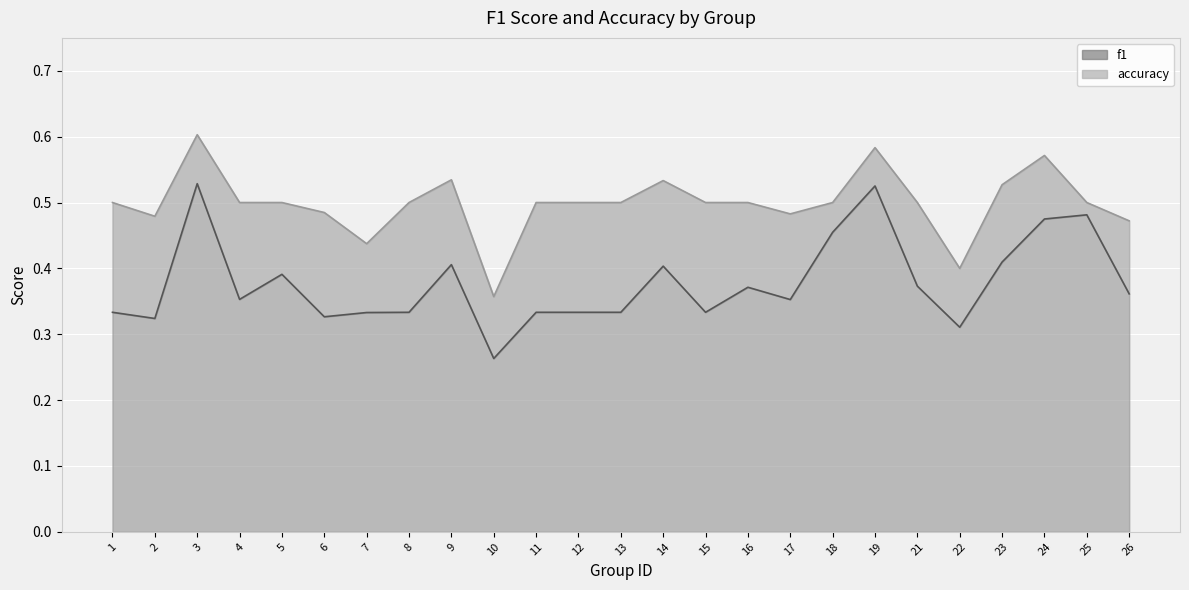

At 21, list the series in order from largest to smallest.

accuracy, f1